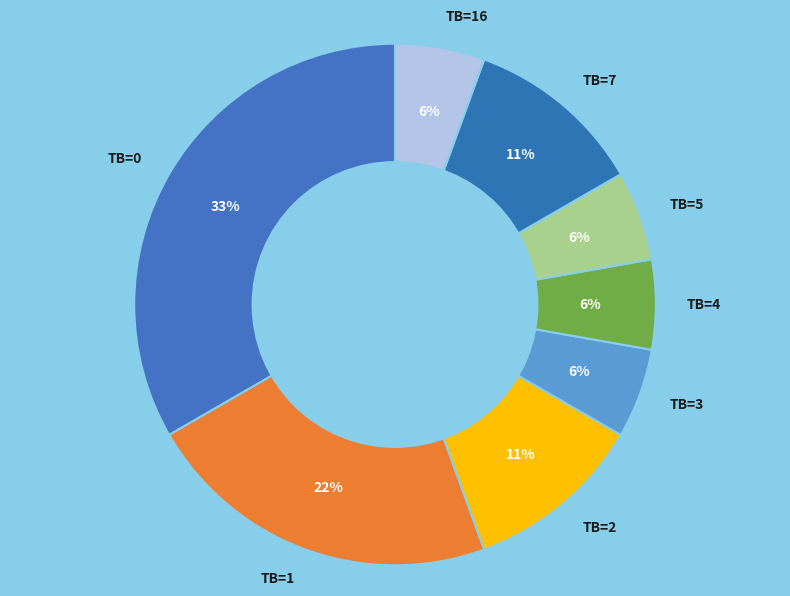

Is the sum of TB=5 and TB=4 greater than half?

No